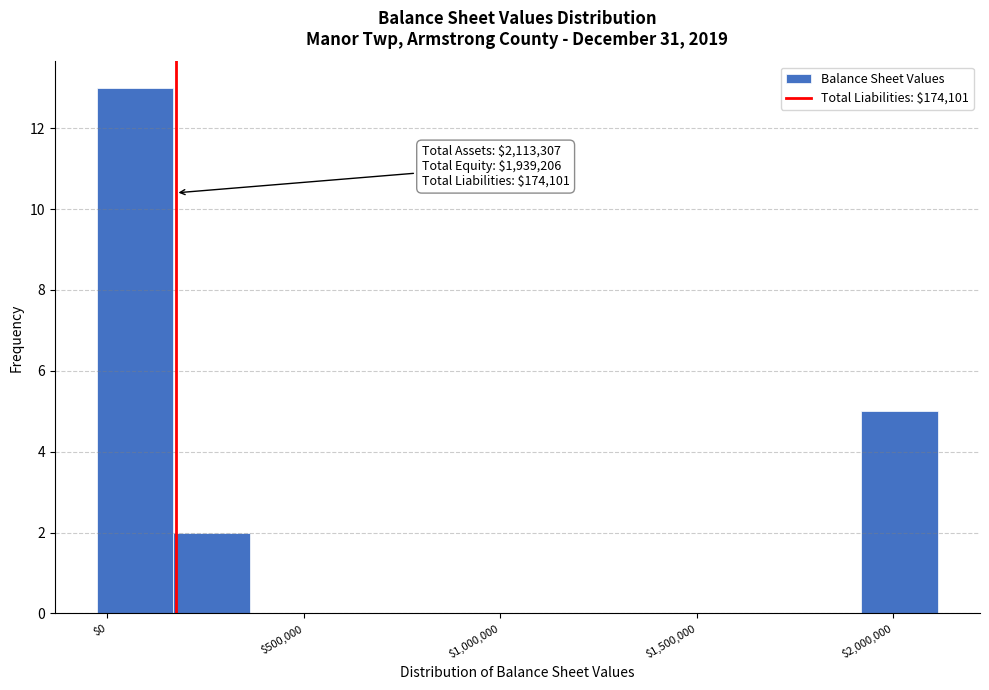

Read against the x-axis, roughly where is the centre of the tallest bar?

50000